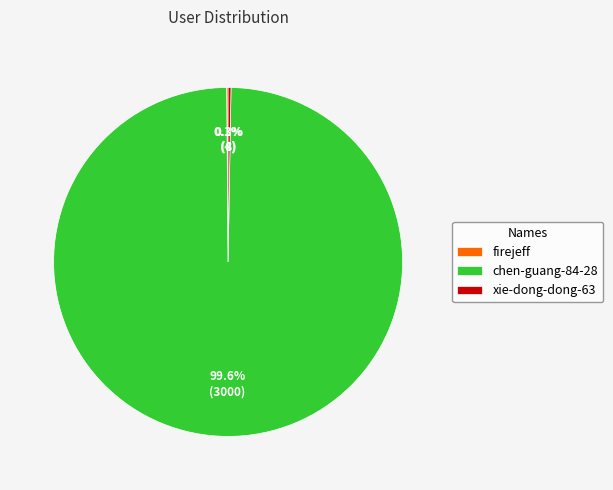

What is the largest slice in the pie chart?

chen-guang-84-28